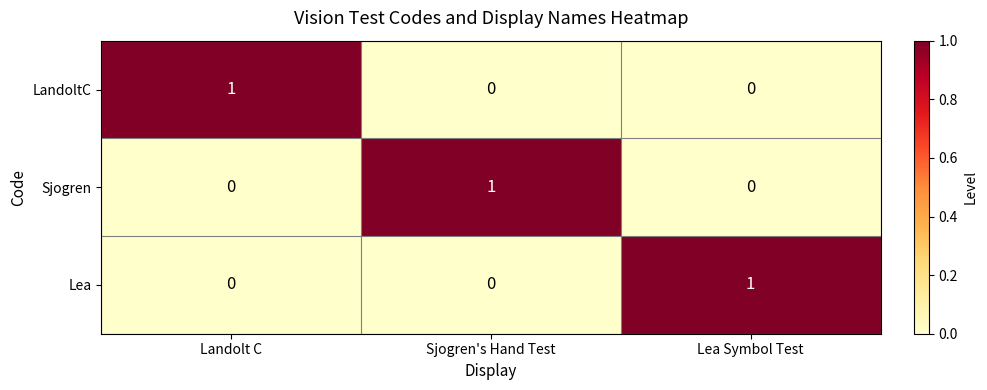

The value of Sjogren at Landolt C is 1. True or false?

False